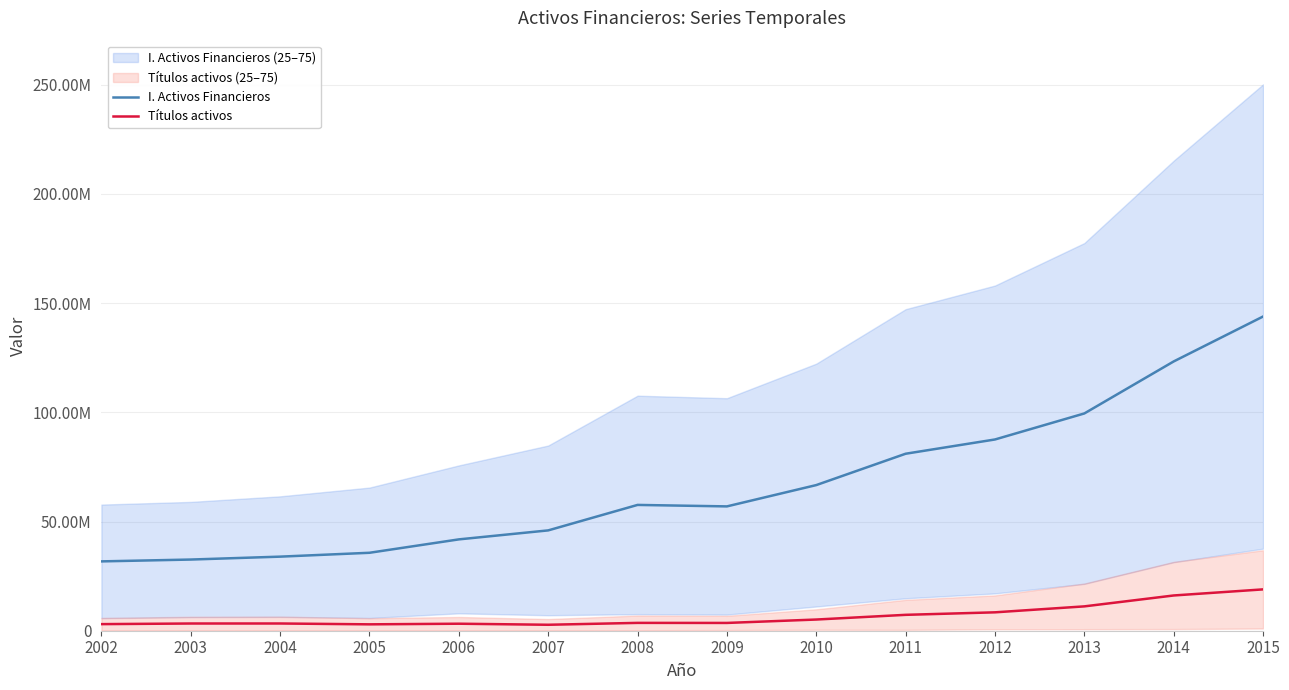

Between 2003 and 2002, which is larger?

2003